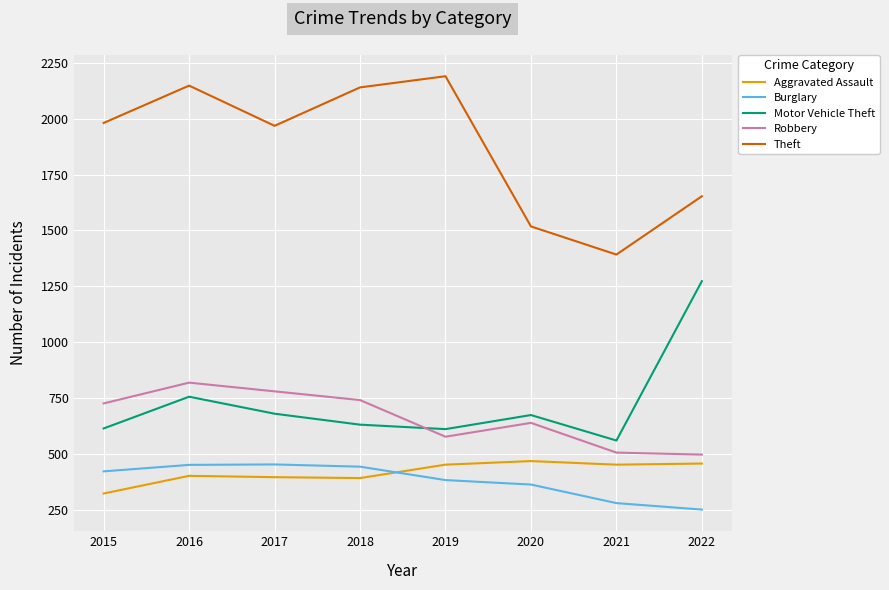

Between 2015 and 2018, which series saw the biggest shift?

Theft